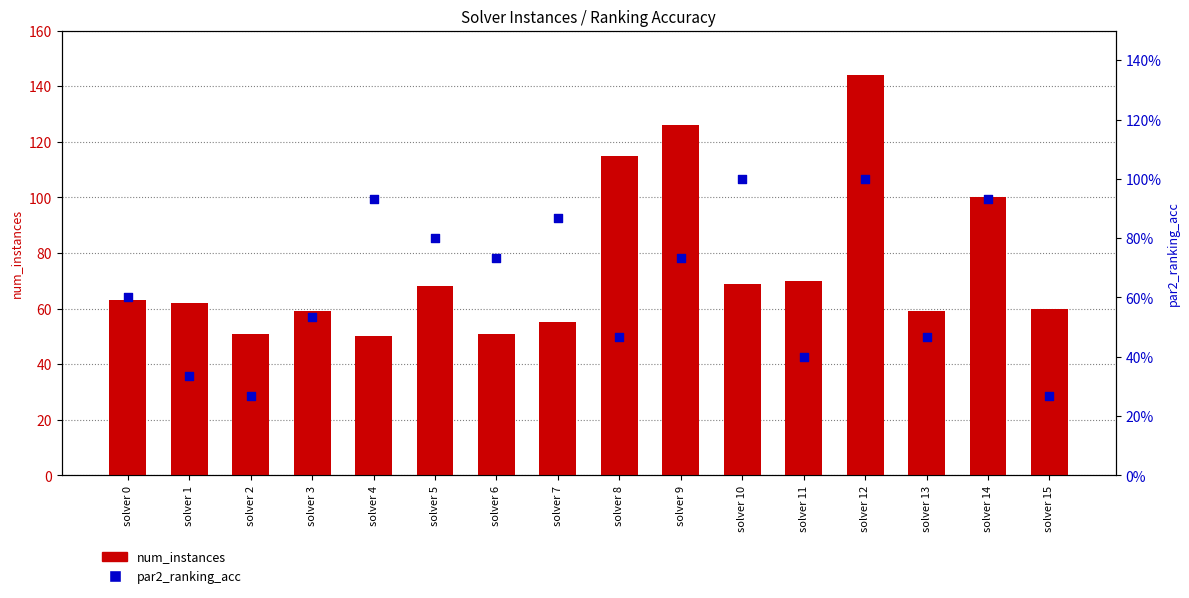

Which series contains the highest Y value?

num_instances